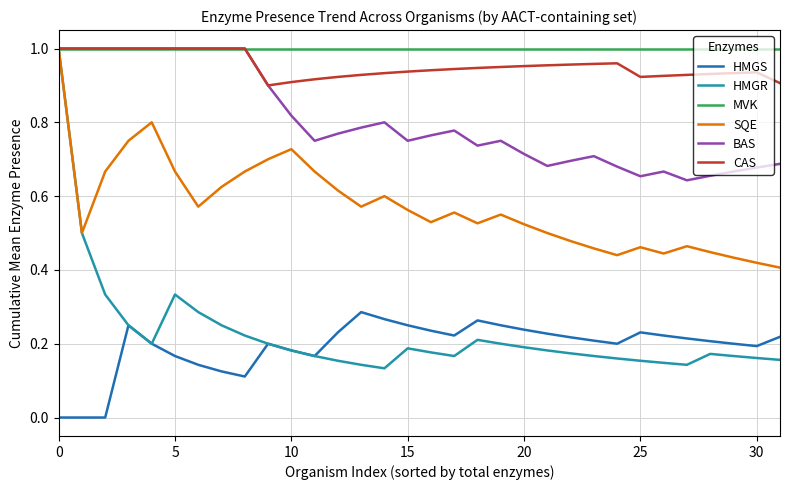

True or false: CAS has more than 1 interior local peaks.

True